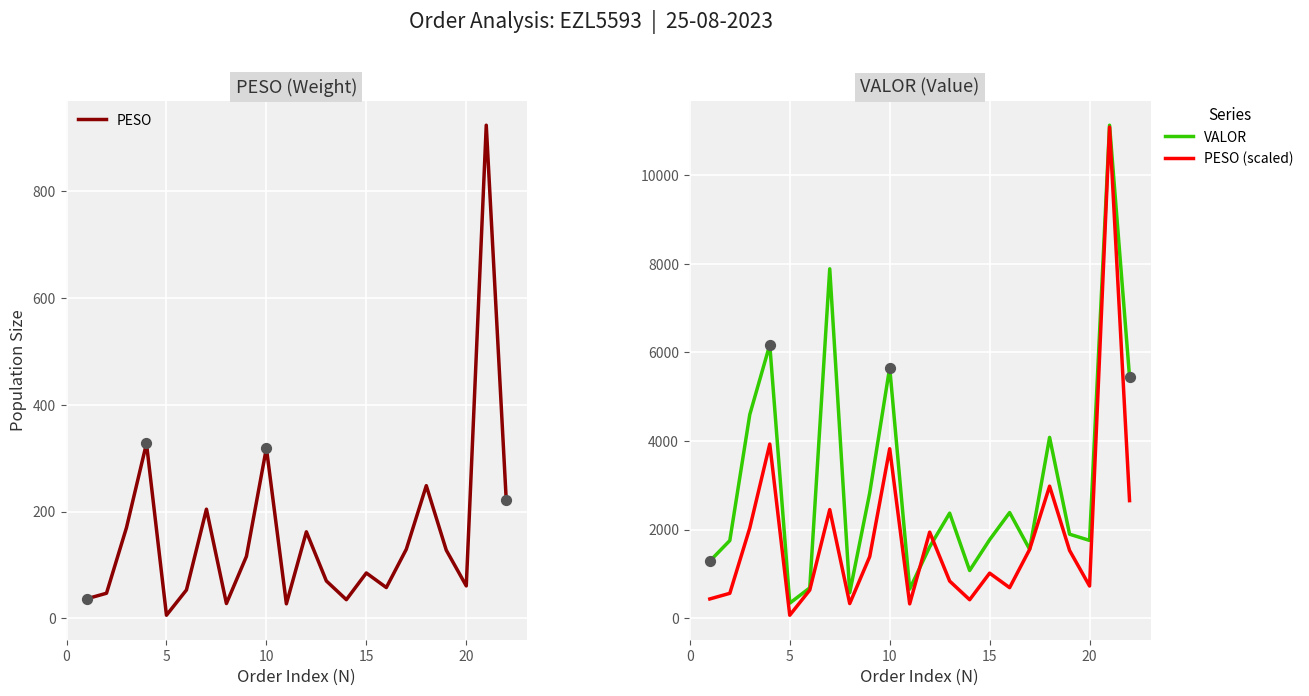

Which series reaches the minimum Y coordinate?

PESO